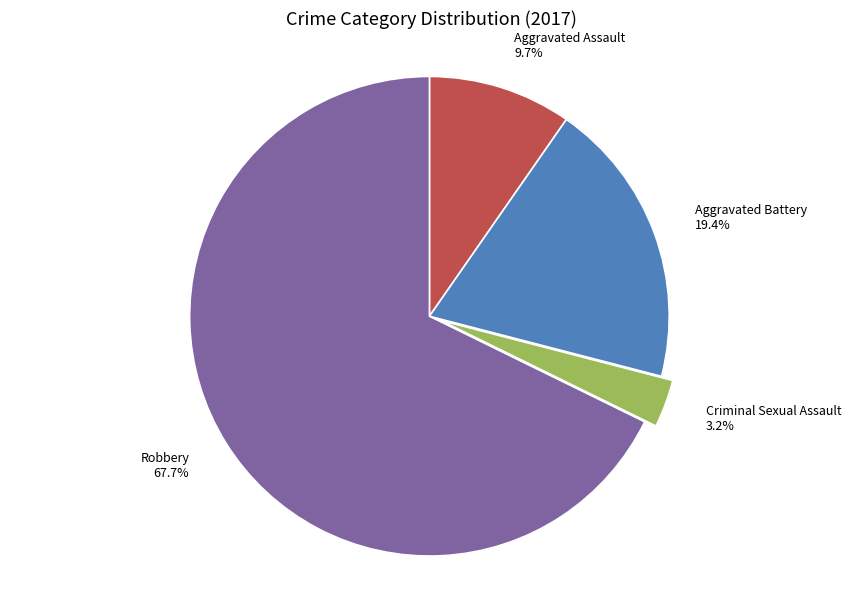

Rank the categories by value from lowest to highest.

Criminal Sexual Assault, Aggravated Assault, Aggravated Battery, Robbery